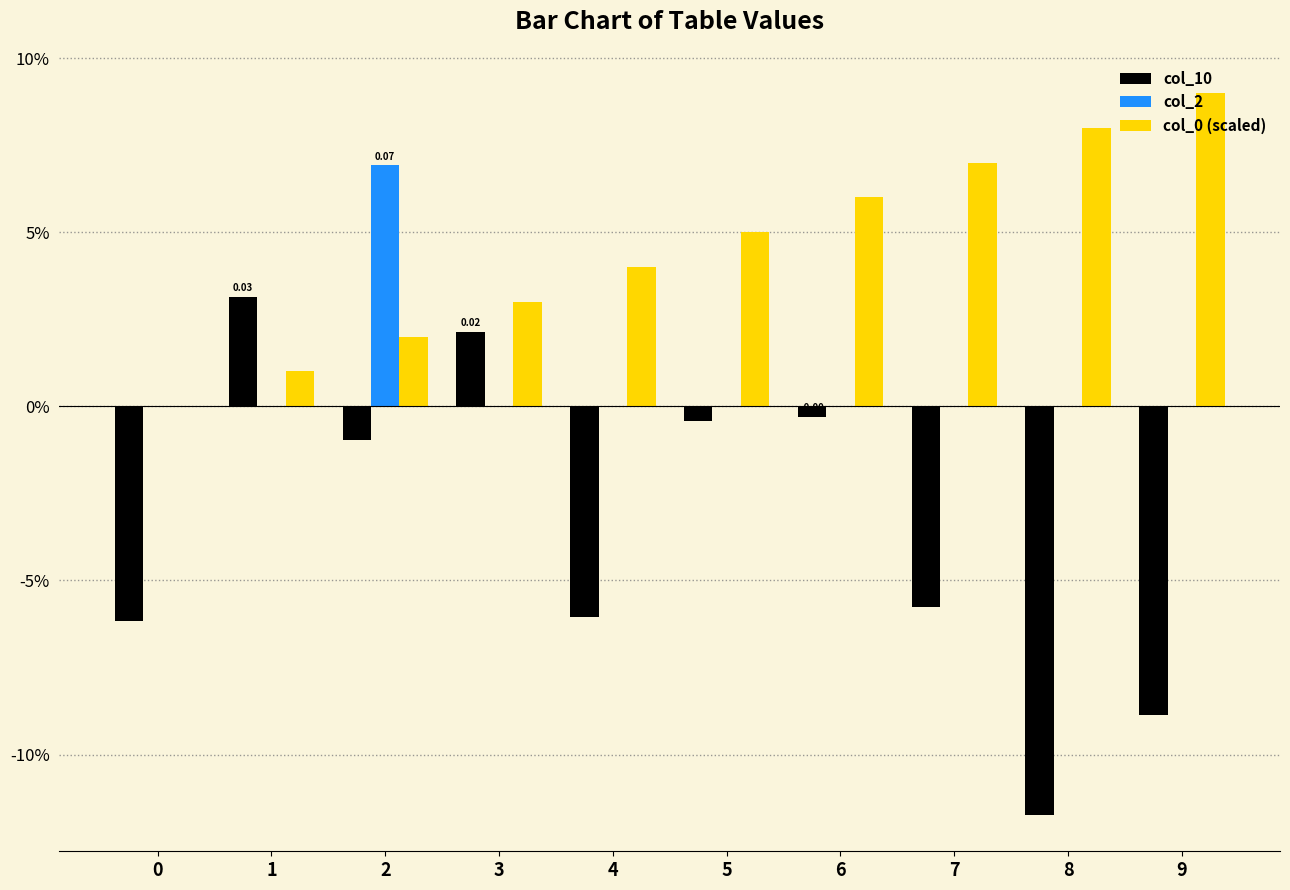

At how many categories does at least one series exceed 0?

9